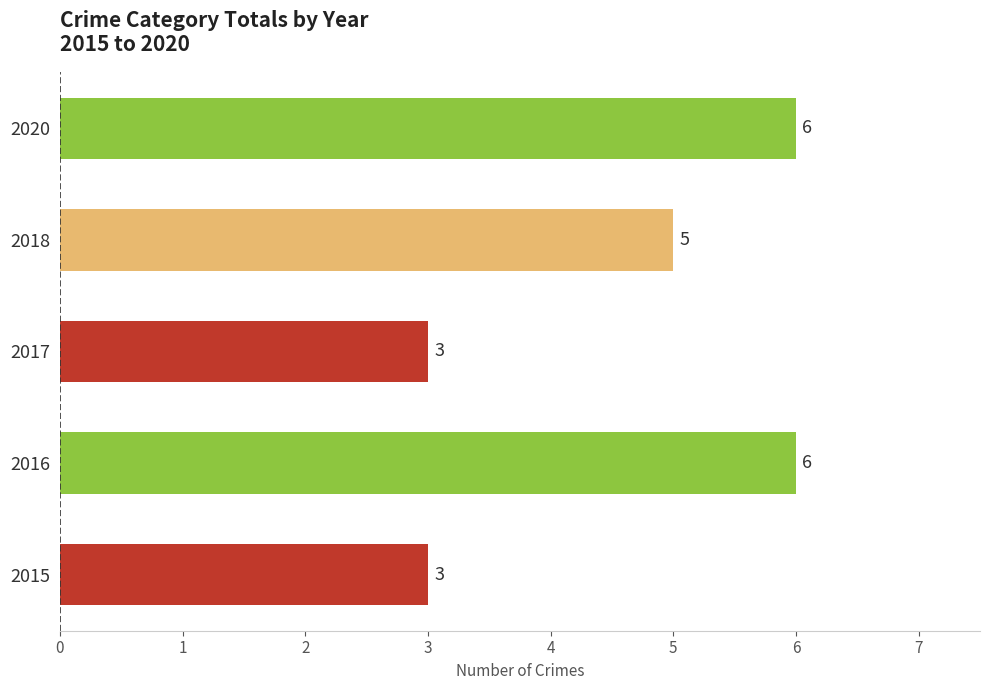

The chart shows a value of 6 at 2016. True or false?

True